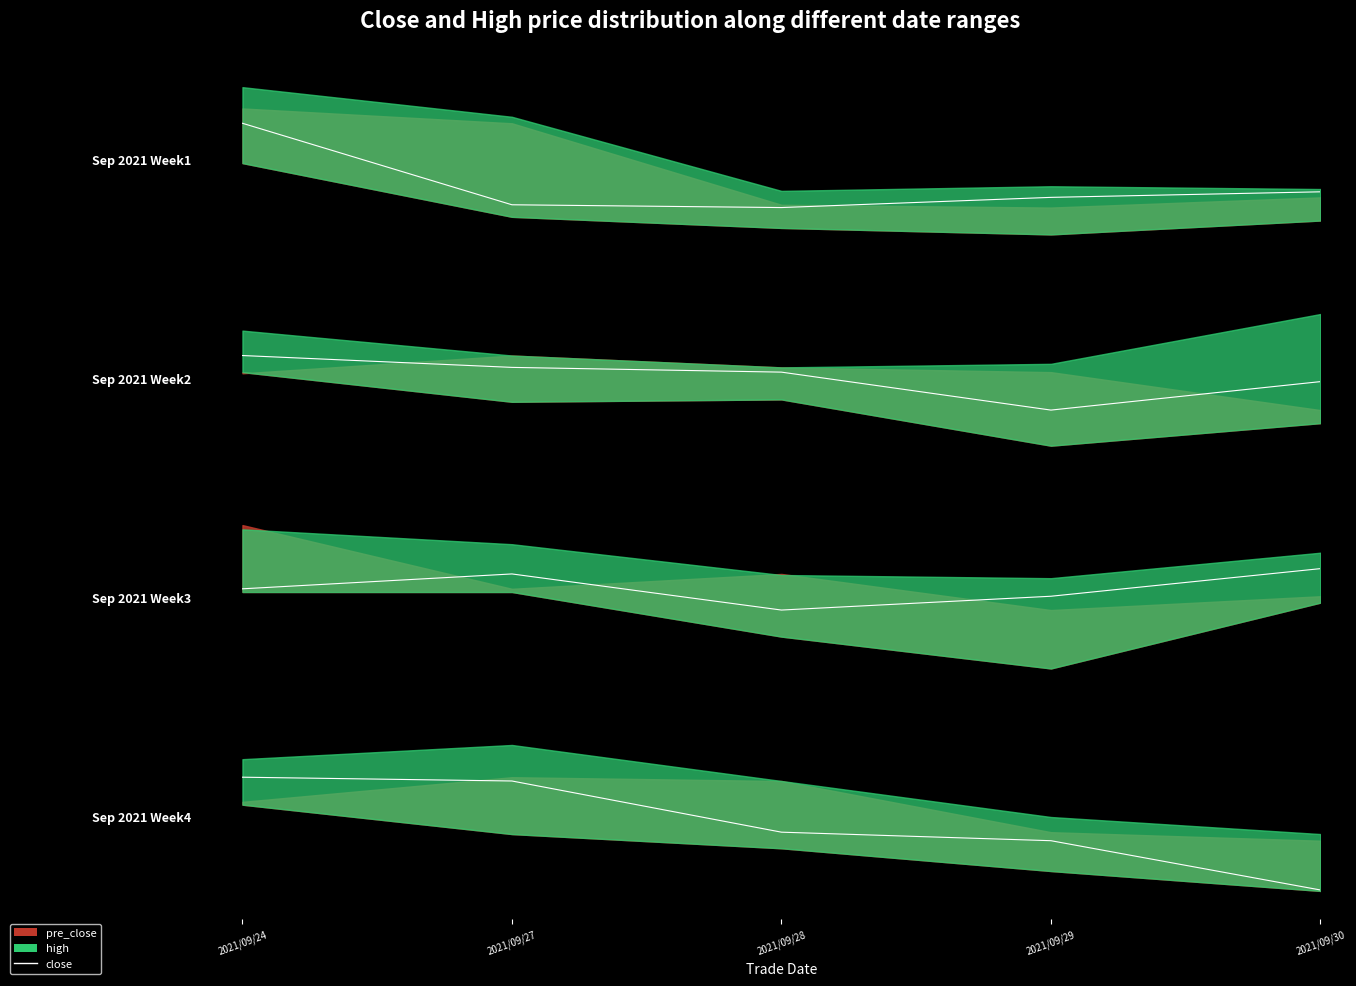

List the labels in order of value, smallest first.

2021/09/30, 2021/09/29, 2021/09/28, 2021/09/27, 2021/09/24